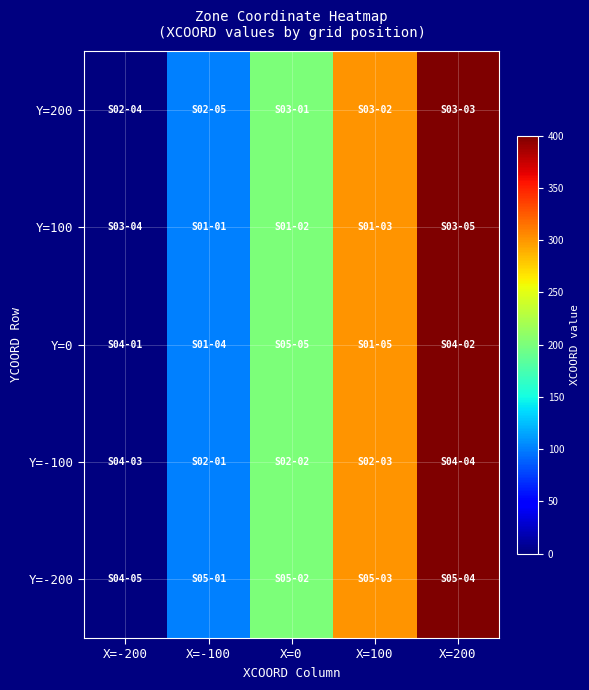

Rank the series by their maximum value, from highest to lowest.

Y=200, Y=100, Y=0, Y=-100, Y=-200